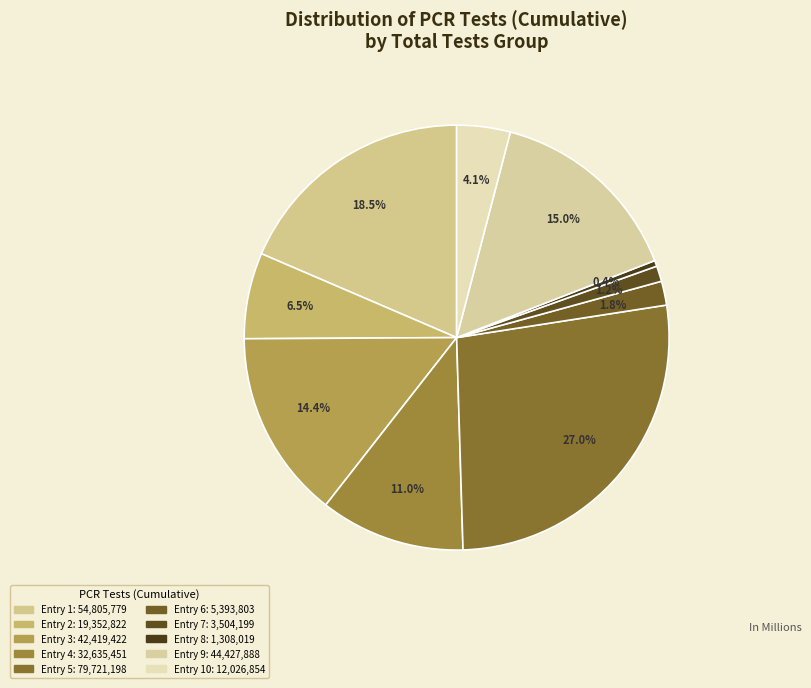

Count the number of slices in the pie.

10